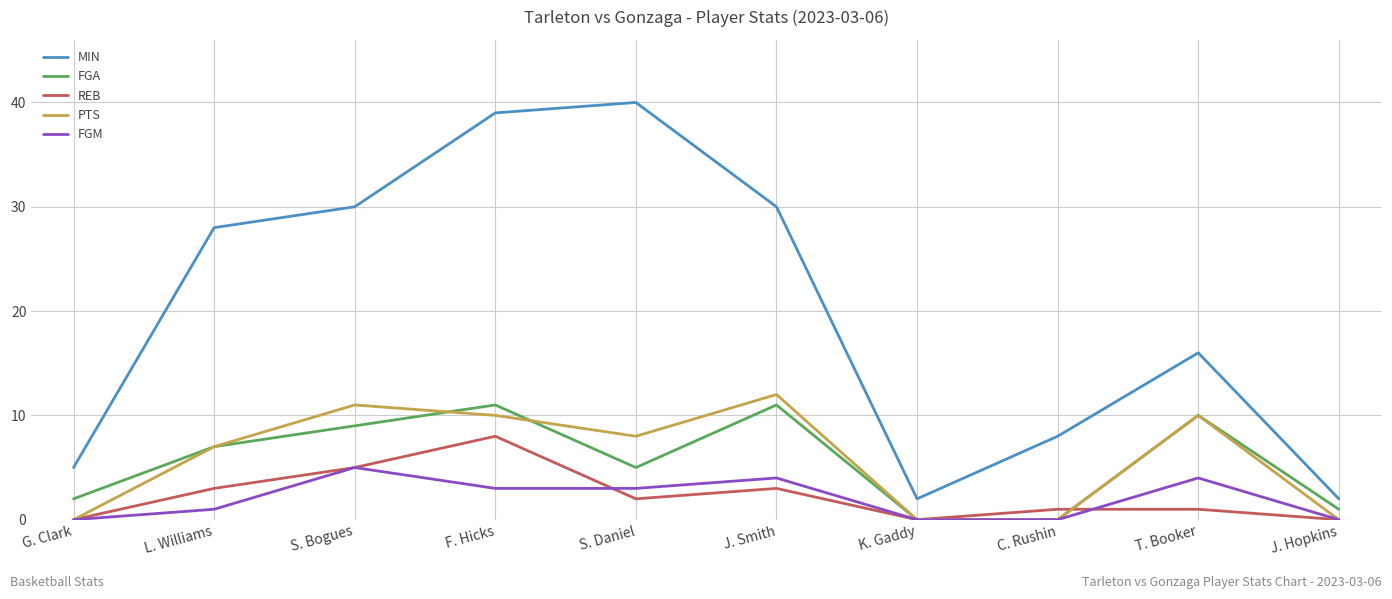

What position from the right is F. Hicks?

7